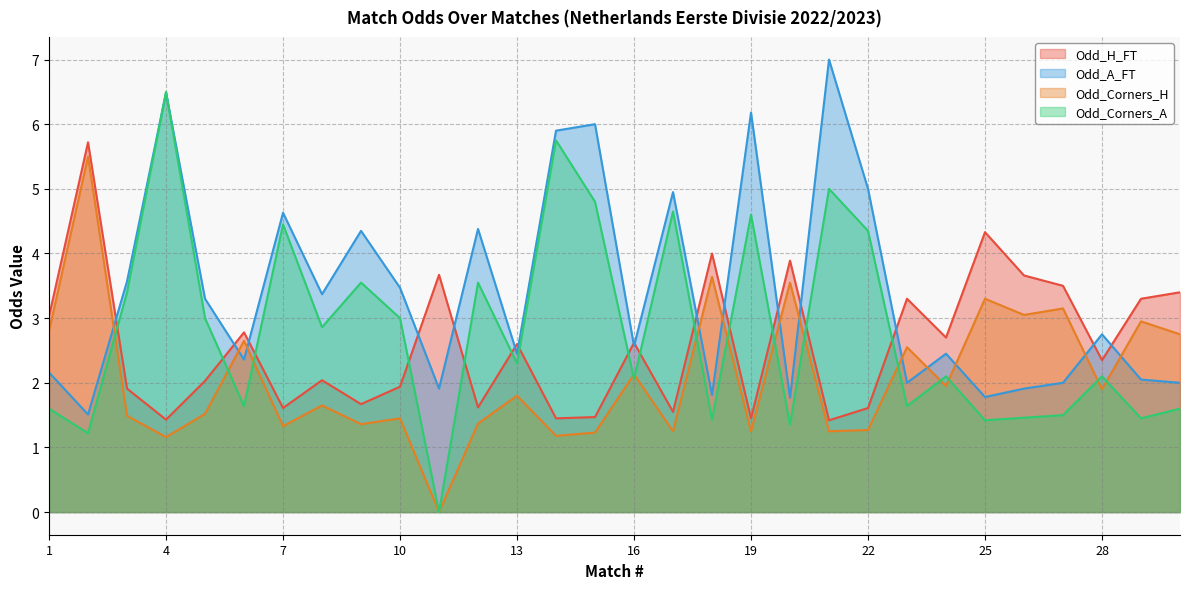

Is the value of Odd_Corners_H at 2 greater than the value of Odd_A_FT at 26?

Yes